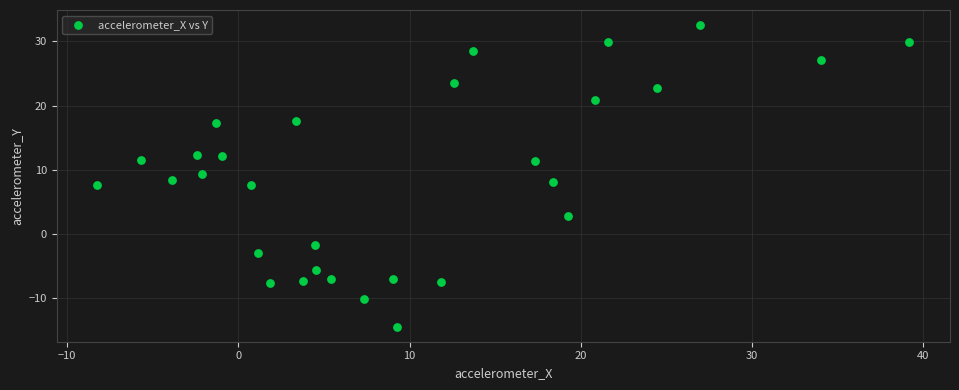

What is the range of Y values (max minus min)?

46.9